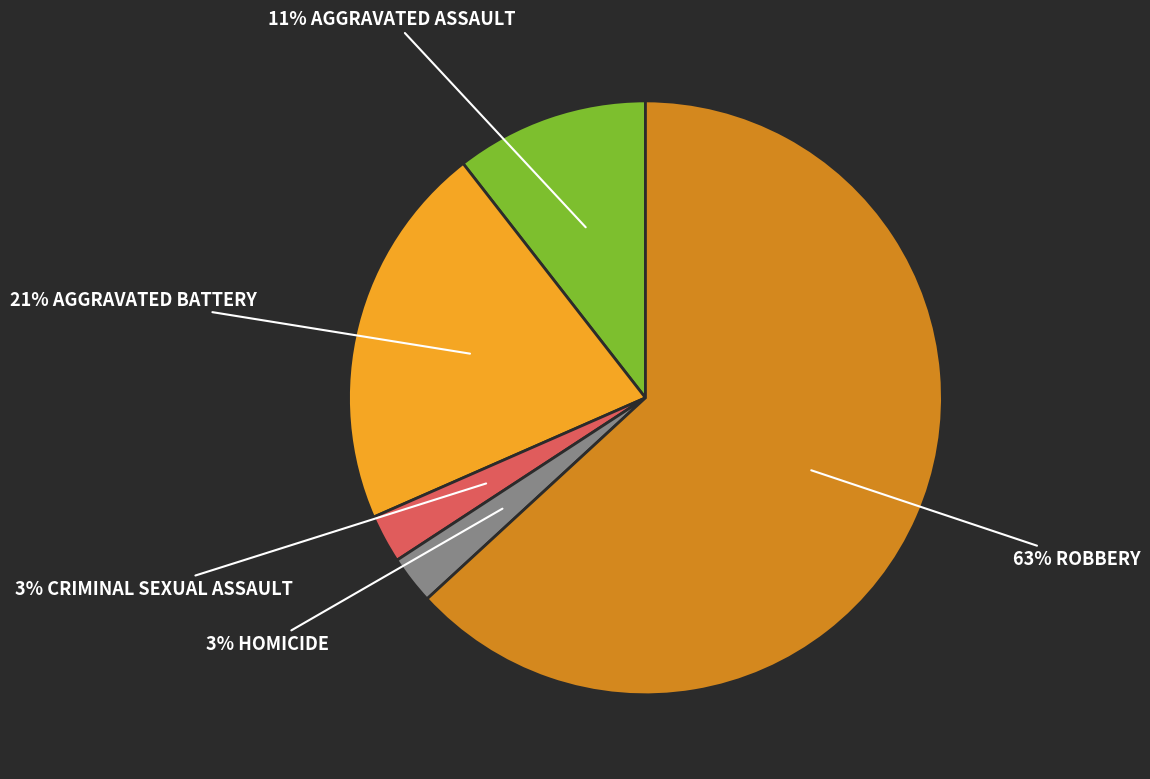

To the nearest percent, what is the average slice percentage?

20%